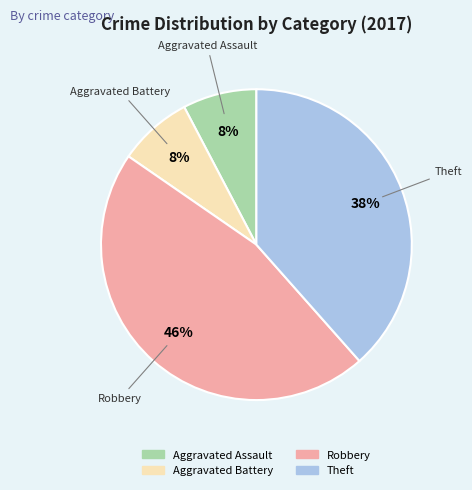

Combined, do Theft and Aggravated Battery account for over 50%?

No